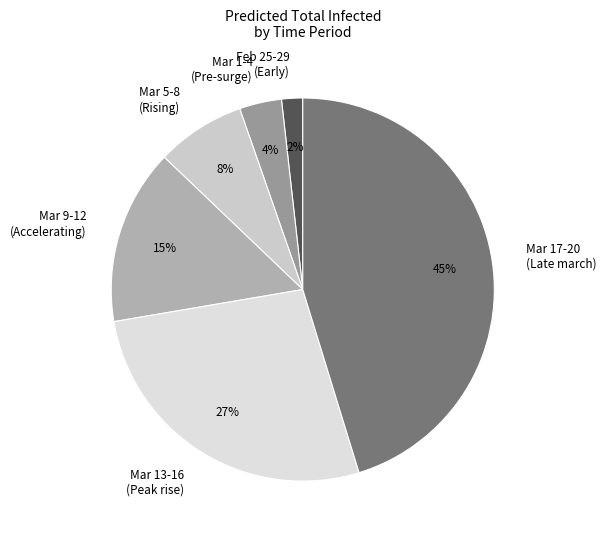

To the nearest percent, what is the average slice percentage?

17%